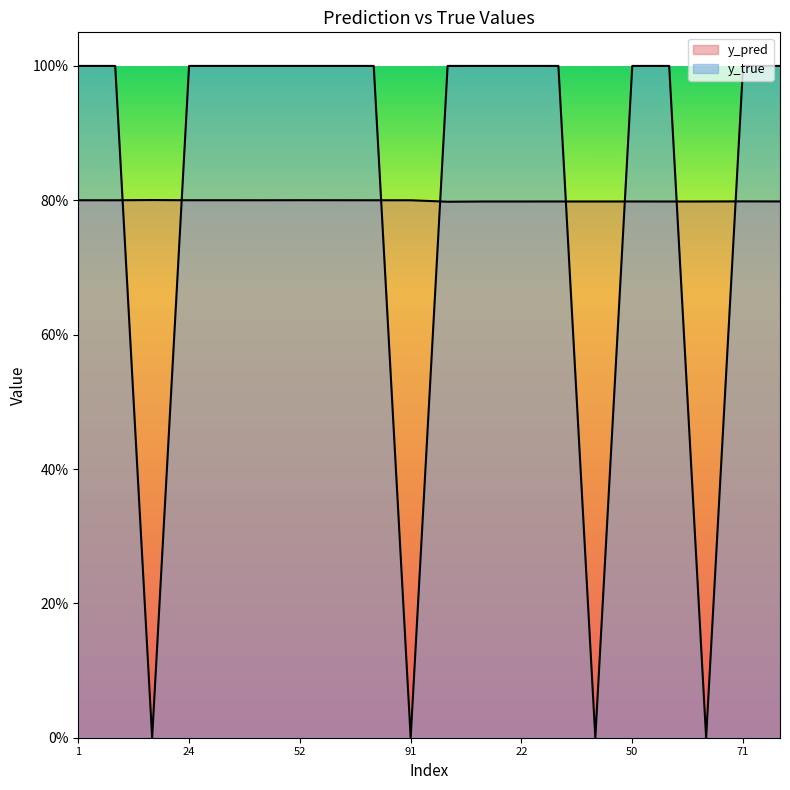

What is the maximum value for y_pred?

0.8